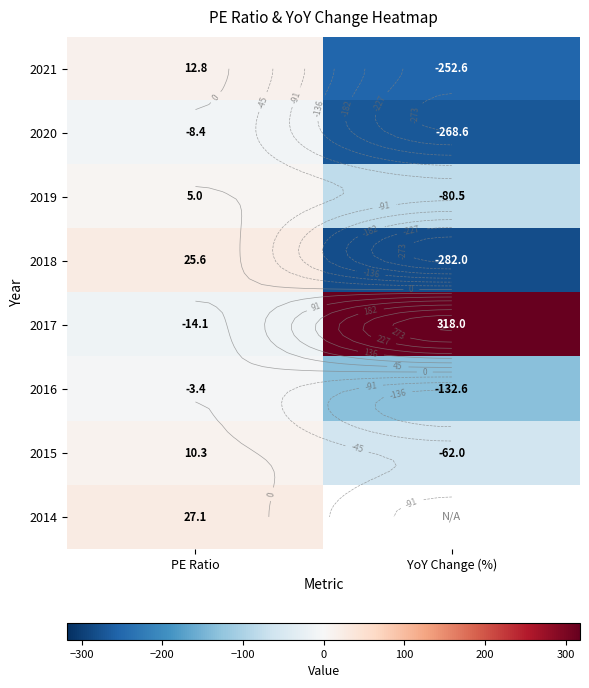

What is the lowest value of the 2015 series?

-62.0